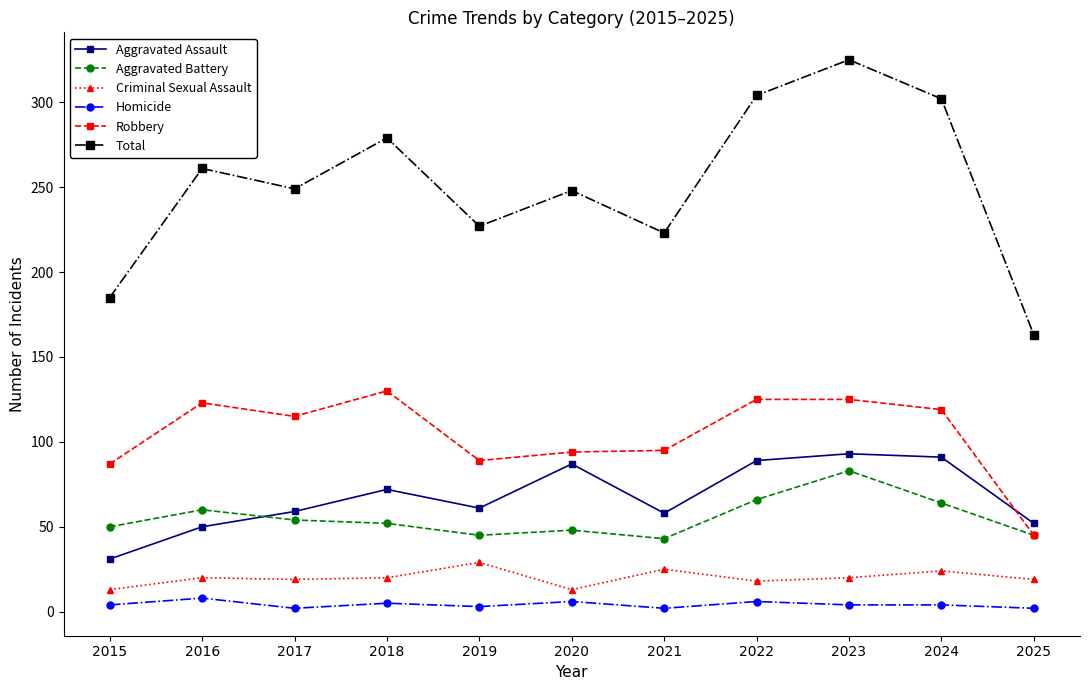

What is the lowest value of the Aggravated Assault series?

31